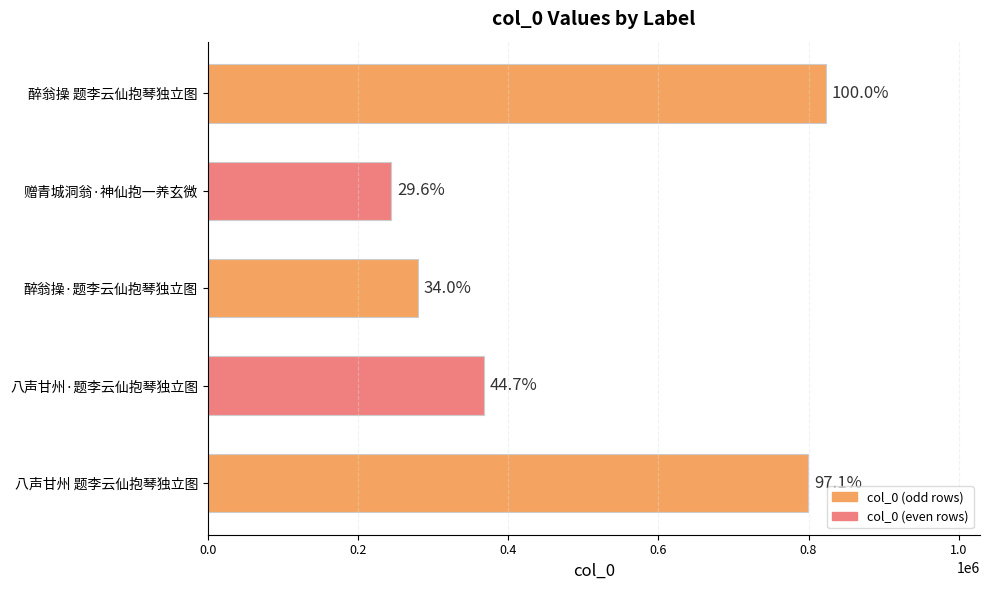

What is the difference between the second highest and minimum values?

554999